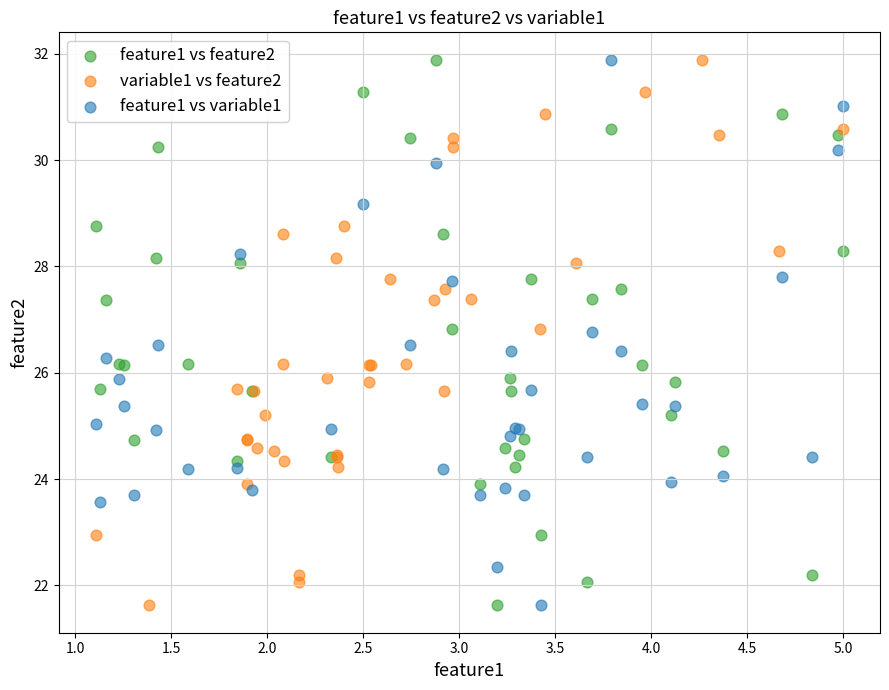

What are all the series names shown in the legend?

feature1 vs feature2, variable1 vs feature2, feature1 vs variable1